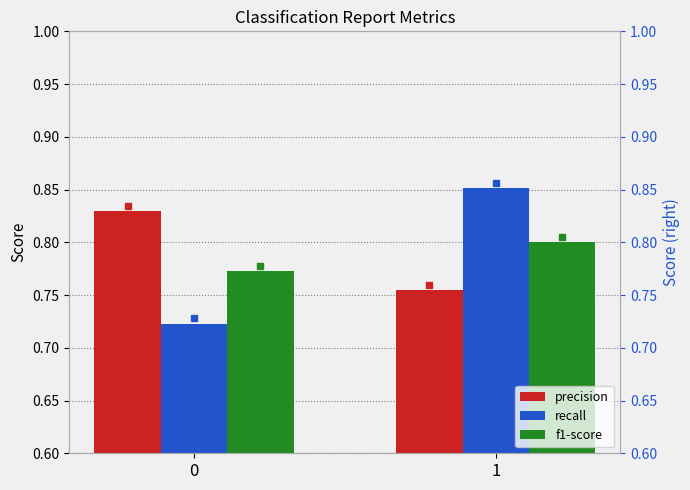

What is the value of the precision bar at the 1st from the left?

0.8